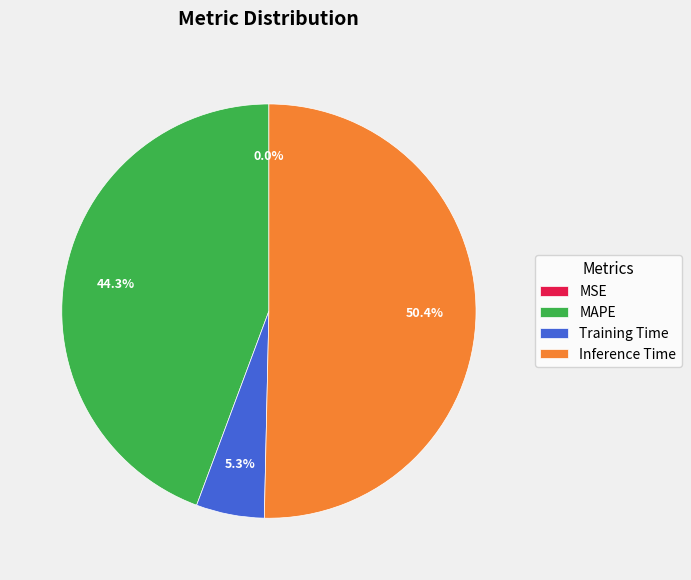

Between MAPE and Training Time, which is larger?

MAPE